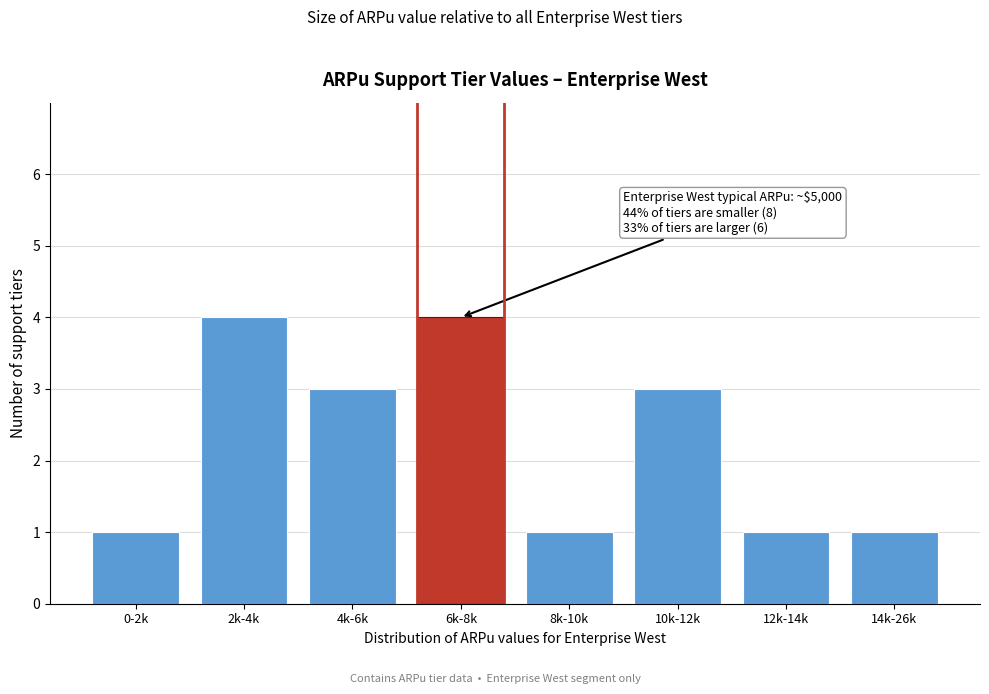

Reading left to right, transcribe all the data shown in this chart.

0-2k=1	2k-4k=4	4k-6k=3	6k-8k=4	8k-10k=1	10k-12k=3	12k-14k=1	14k-26k=1